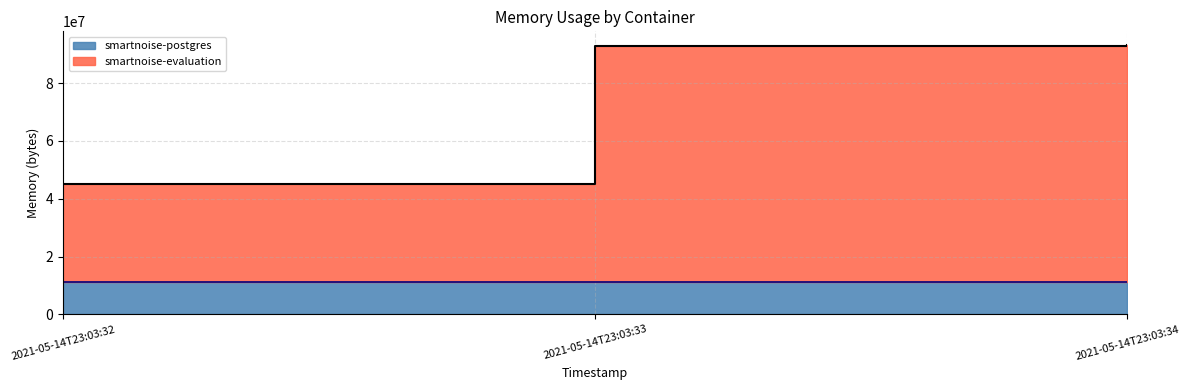

What is the difference between the maximum and second lowest values?

380928